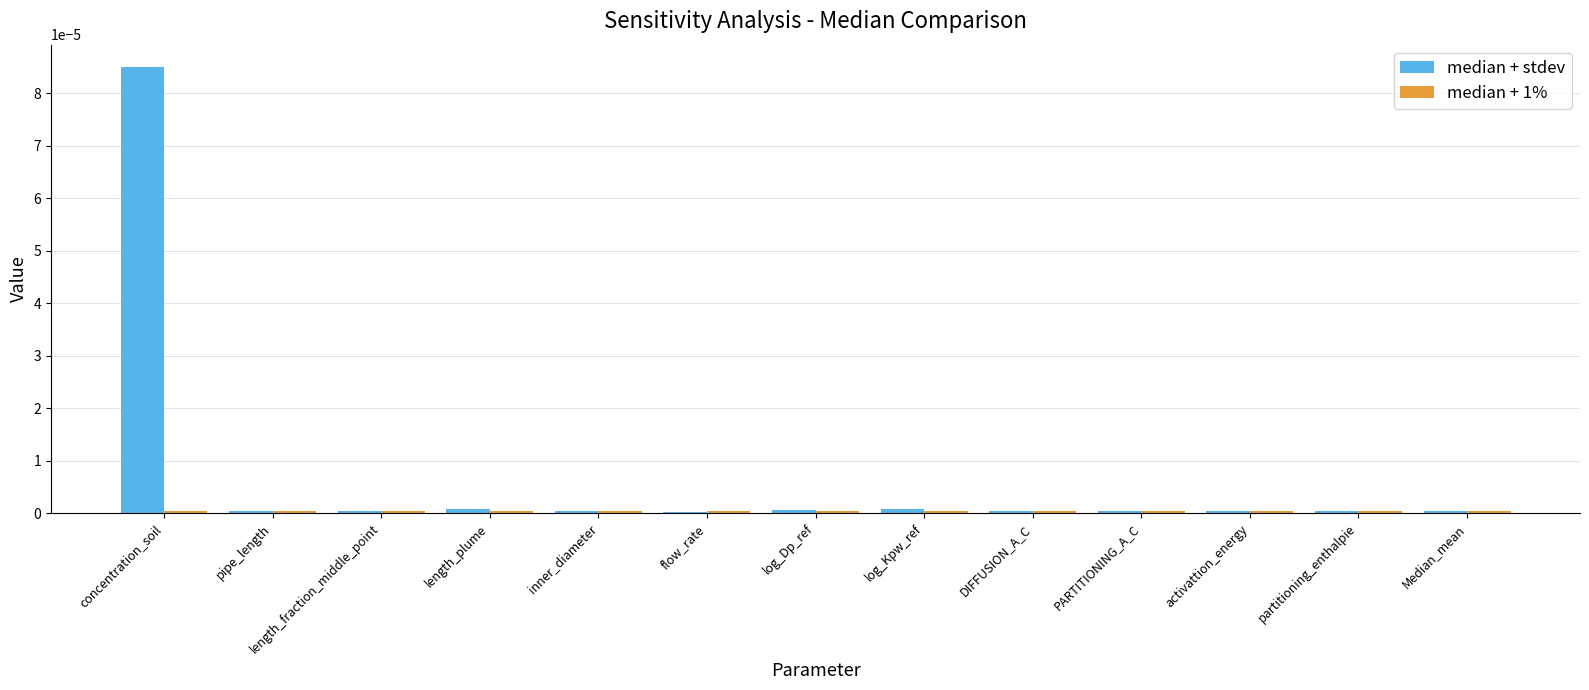

Which series has the largest total across all categories?

median + stdev